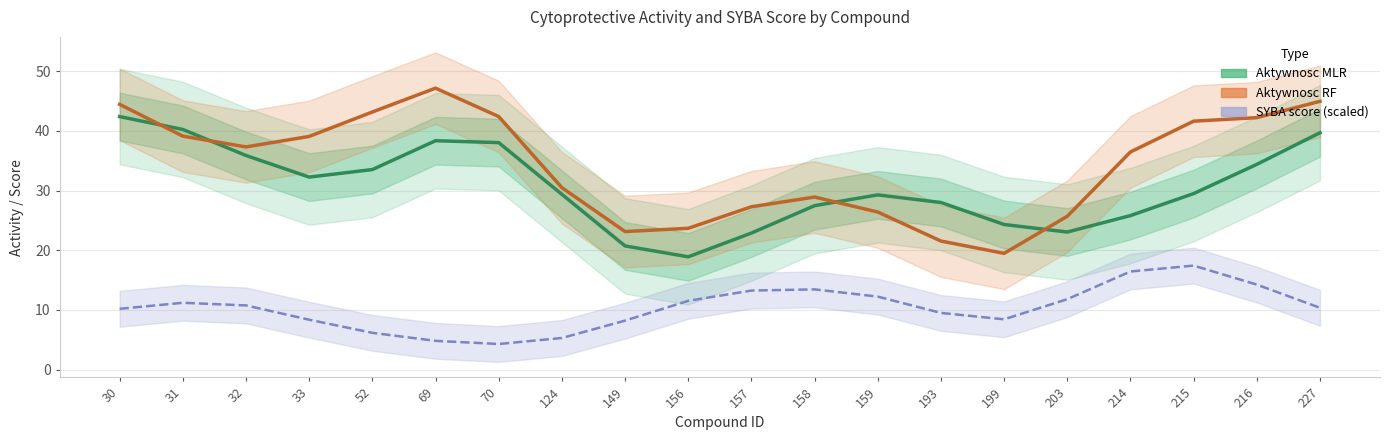

What is the sum of all Aktywnosc MLR values?

614.4